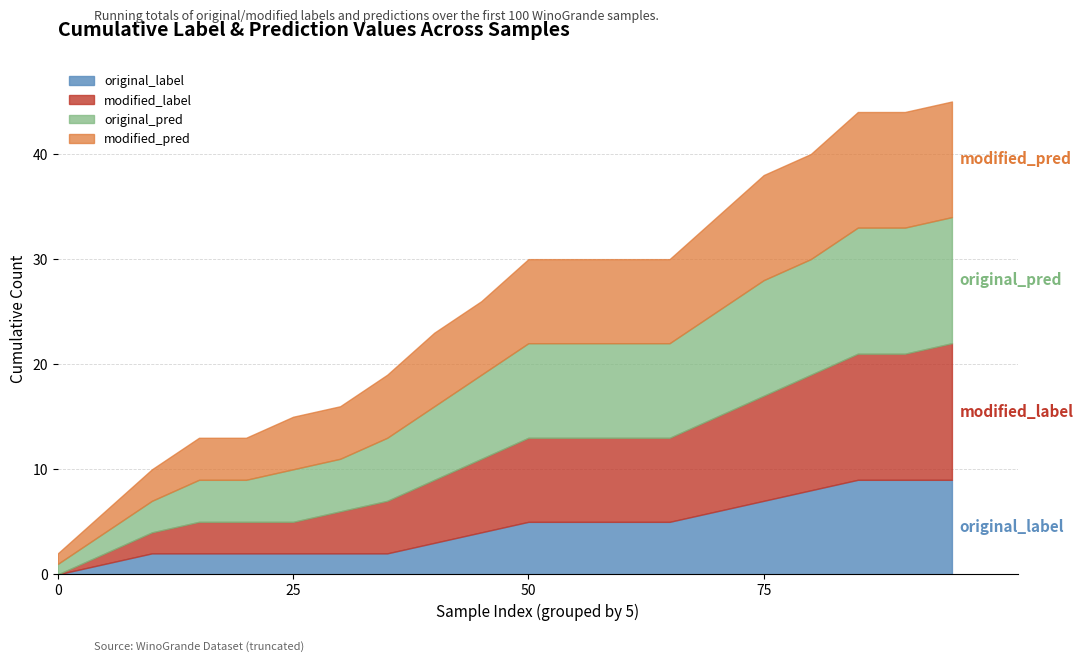

True or false: original_label has a value of 2 at 50.

False